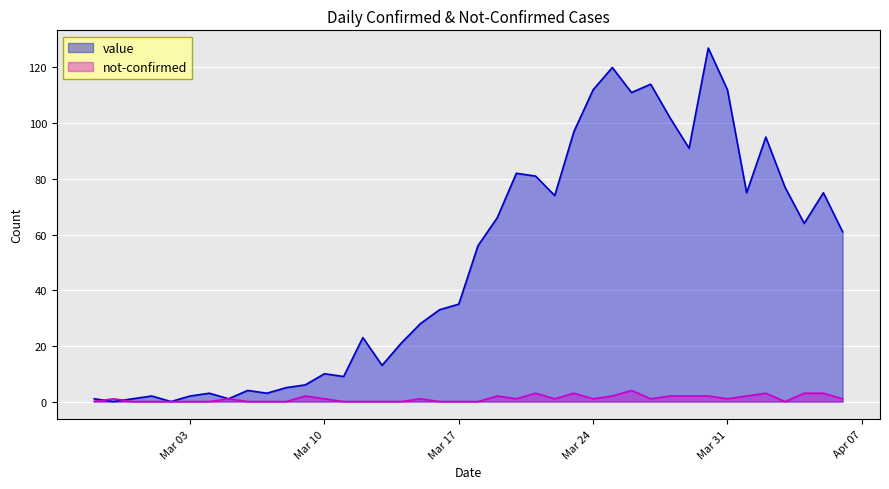

At 2020-03-20, list the series in order from largest to smallest.

value, not-confirmed